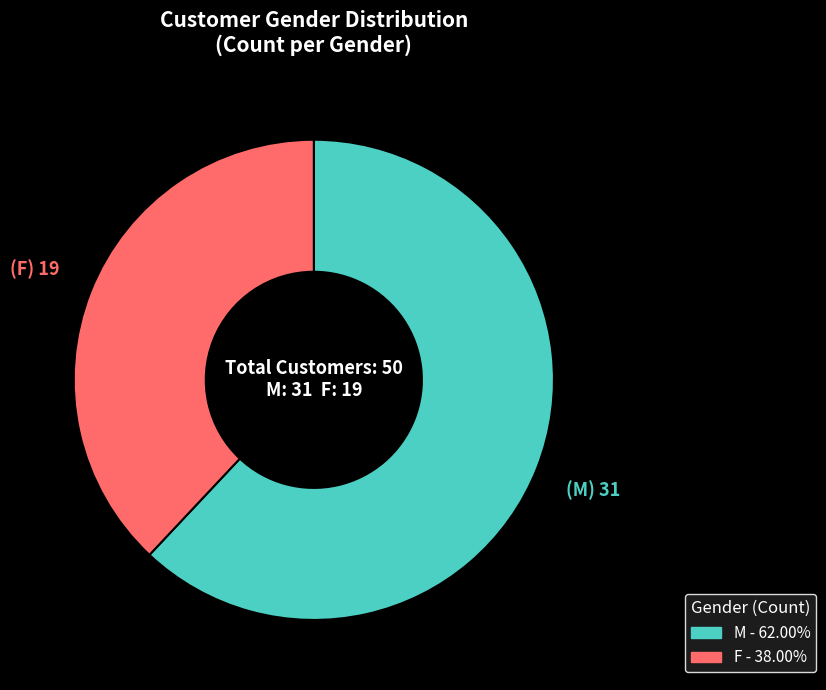

Approximately how many times larger is the value at M compared to F?

1.6